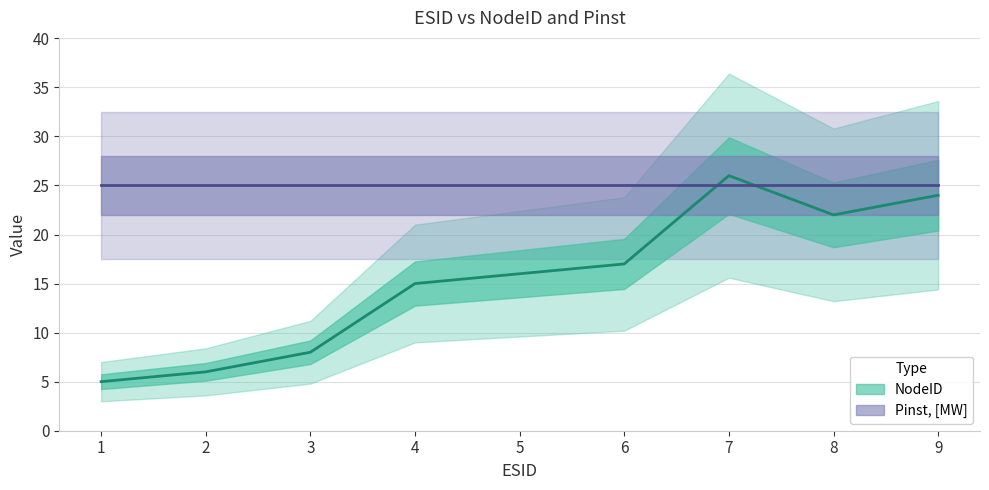

True or false: the data shows 26 at 7.

True